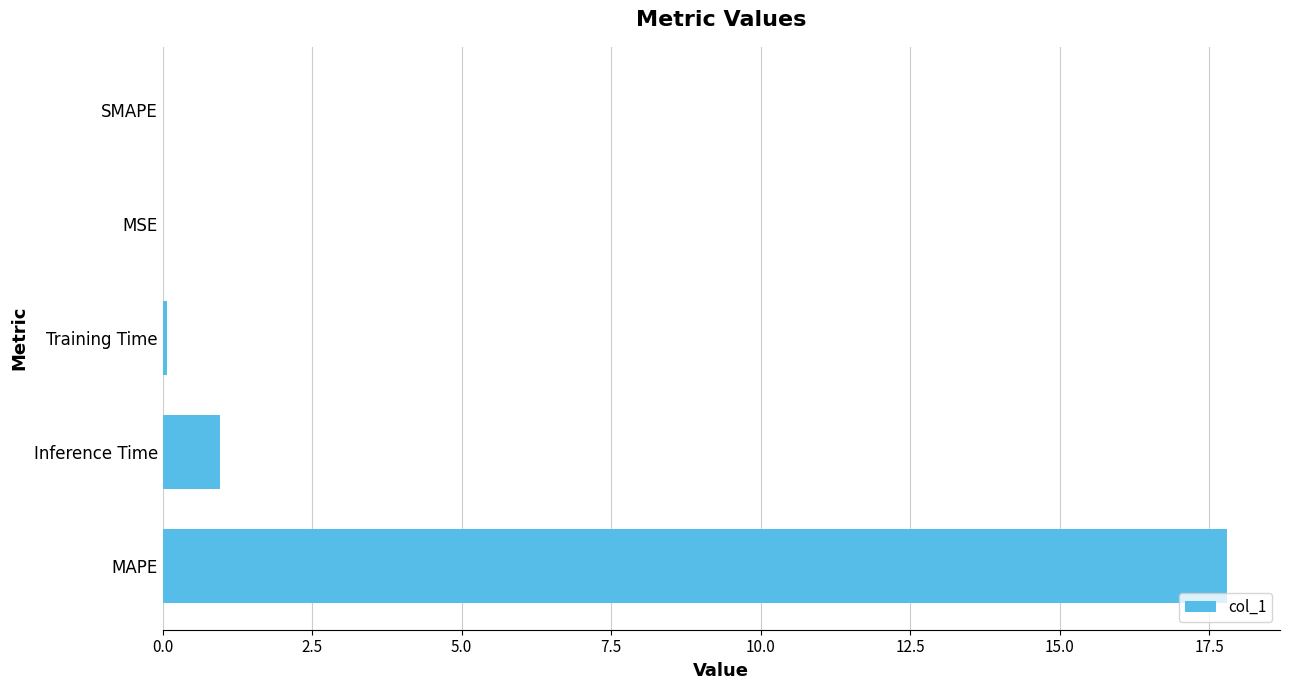

Is it true that the value at MAPE is 5.2?

False